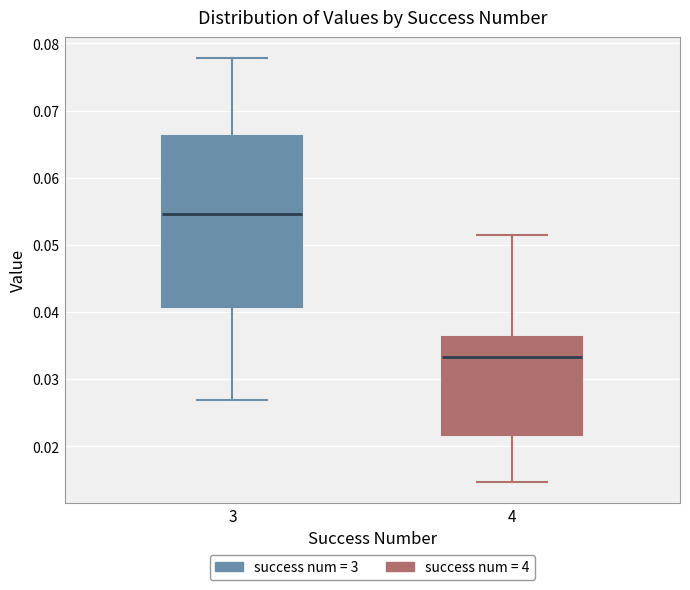

Where is the lower edge of the box at x = 3 on the y-axis? The values are not printed on the chart, so give them approximately, as read against the axis.

0.041